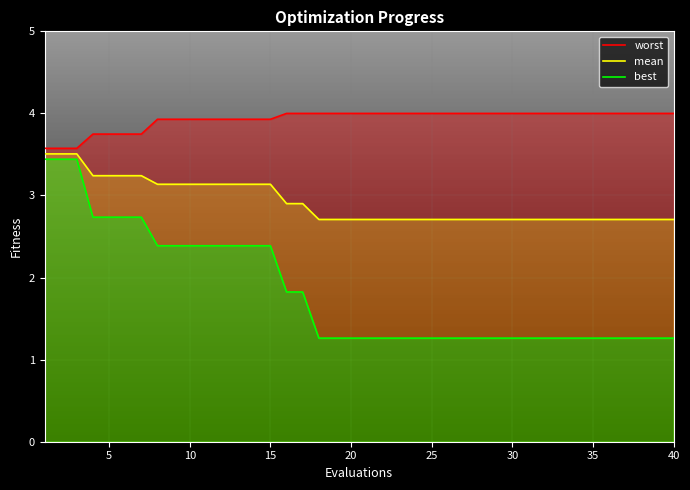

What is the average value of the best series?

1.8